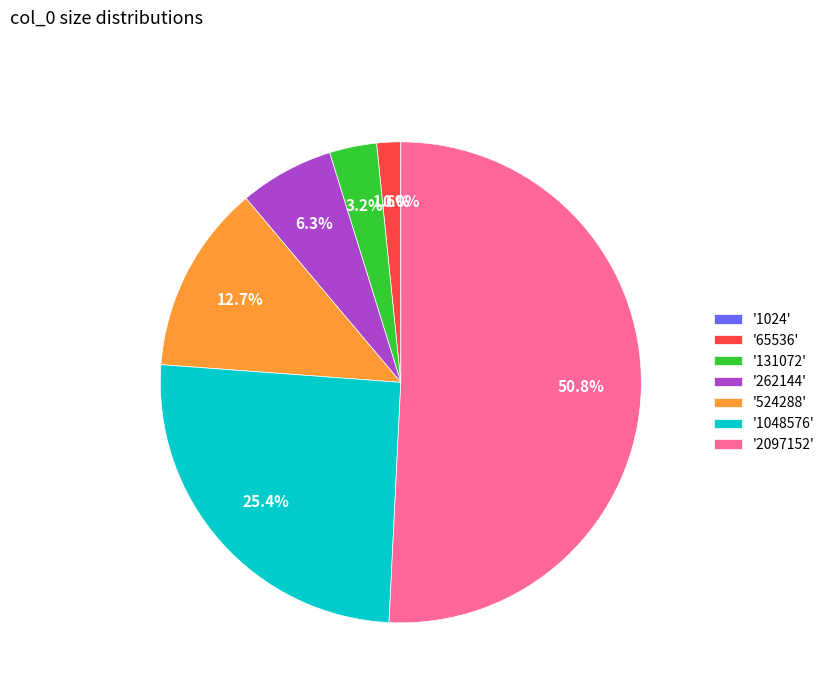

Which slice is the largest?

'2097152'